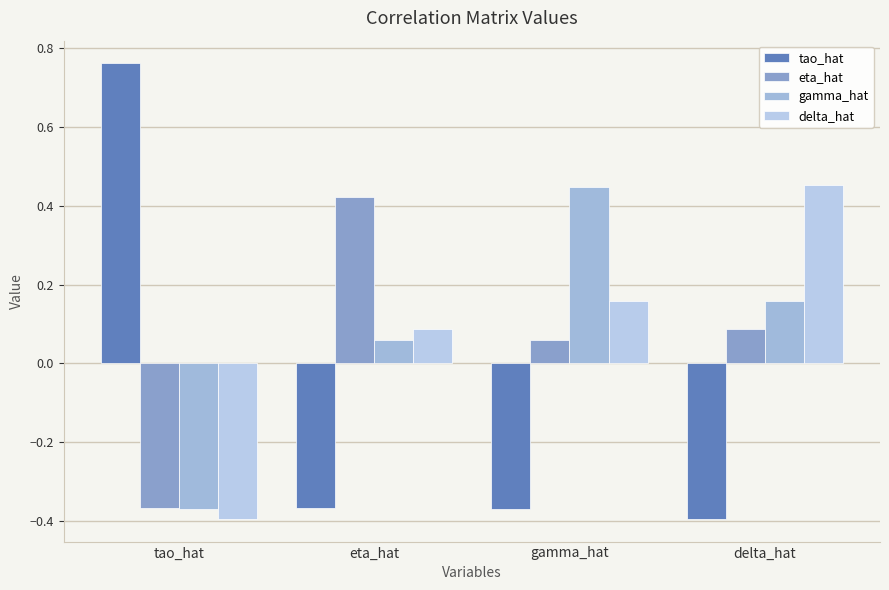

At which label does eta_hat first exceed 0?

eta_hat